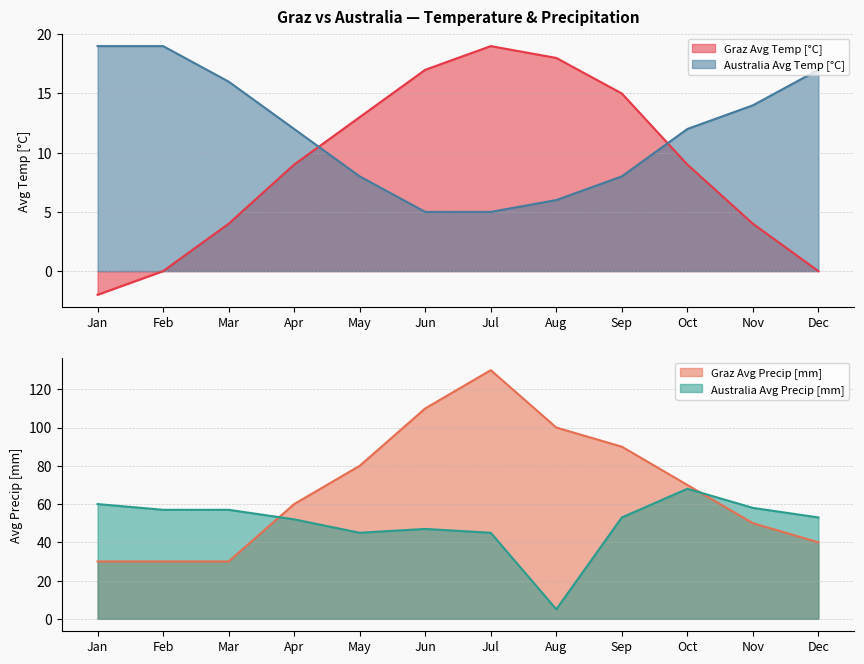

Does the chart display data point markers on the line(s)?

No